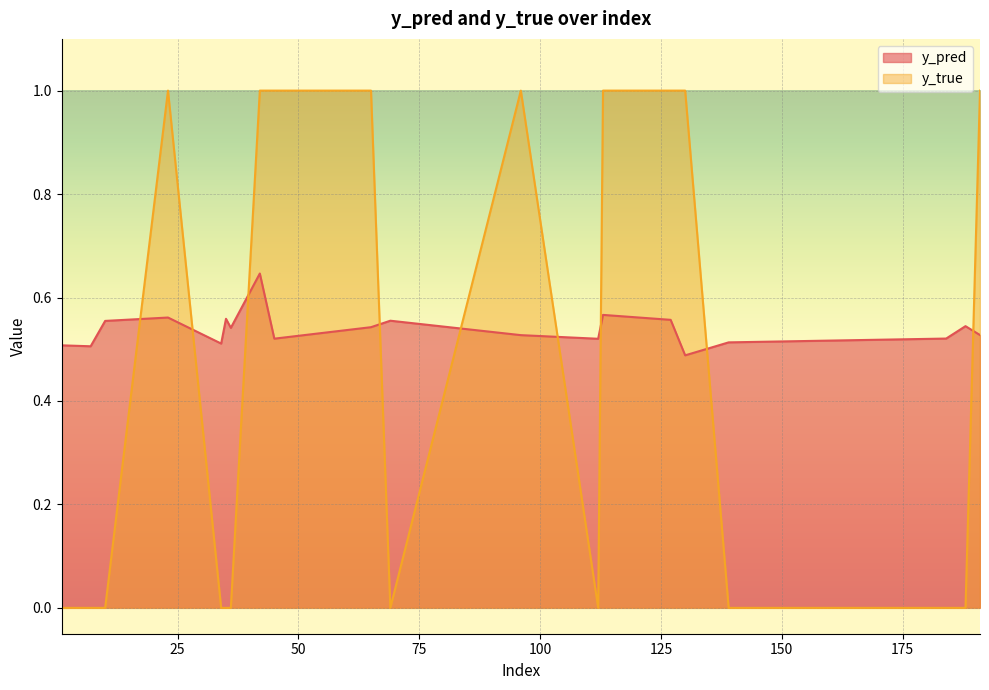

What are all the series names shown in the legend?

y_pred, y_true